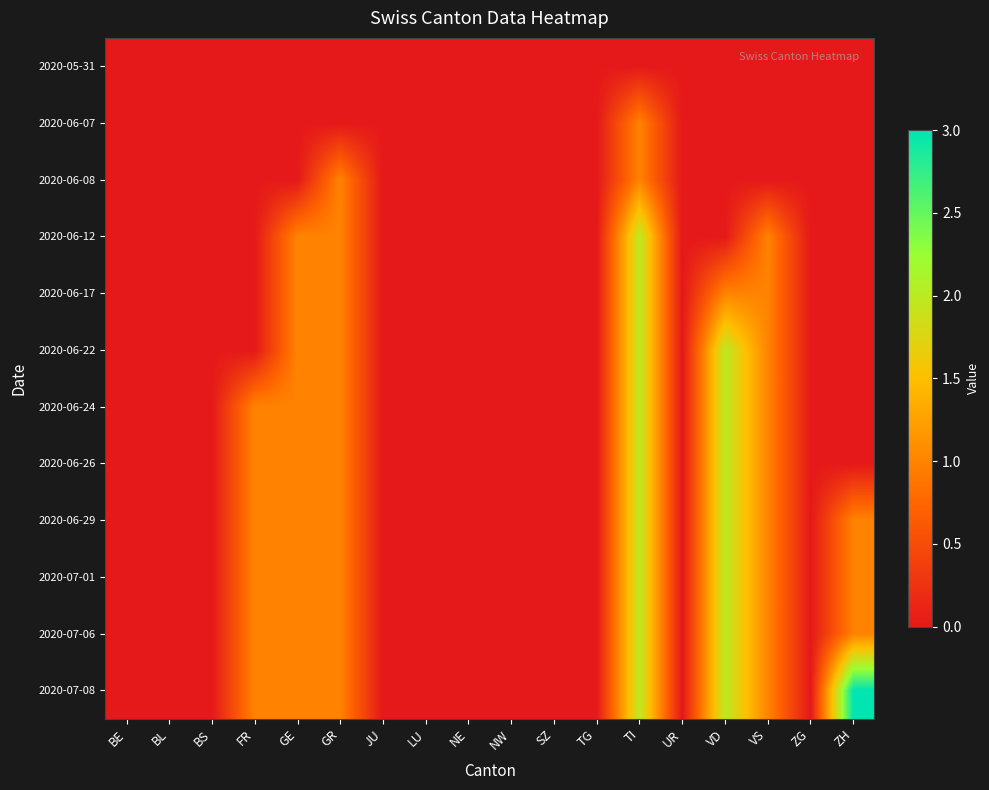

Which series has the largest range (max minus min)?

2020-07-08